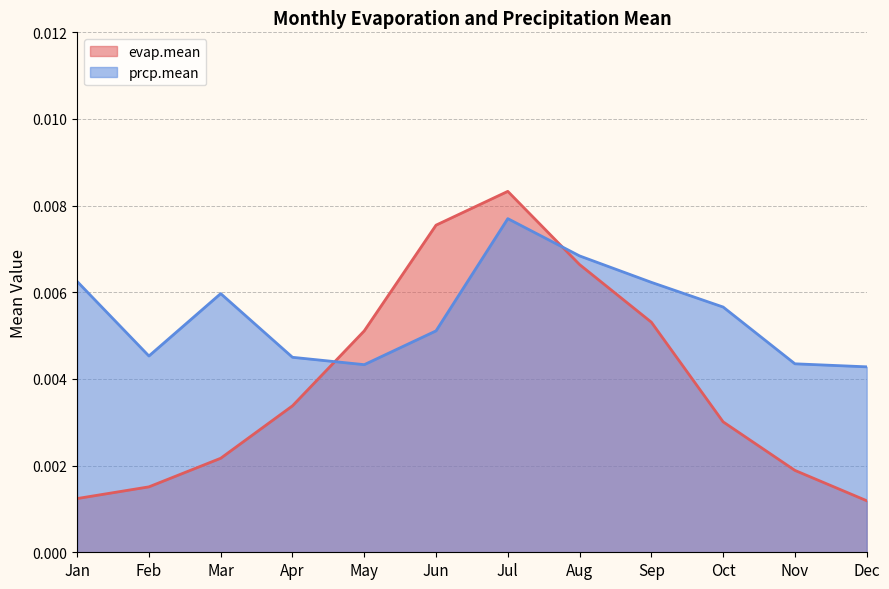

True or false: prcp.mean has a value of 0.0 at Dec.

True